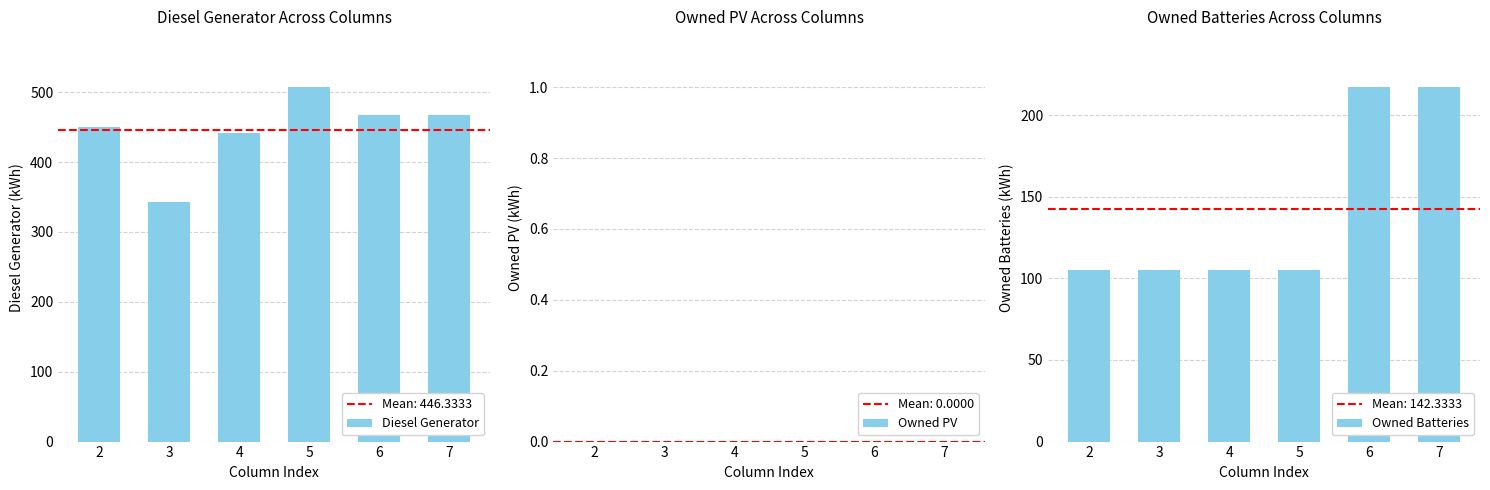

Reading left to right, transcribe all the data shown in this chart.

Diesel Generator: 450	343	442	507	468	468
Owned PV: 0	0	0	0	0	0
Owned Batteries: 105	105	105	105	217	217